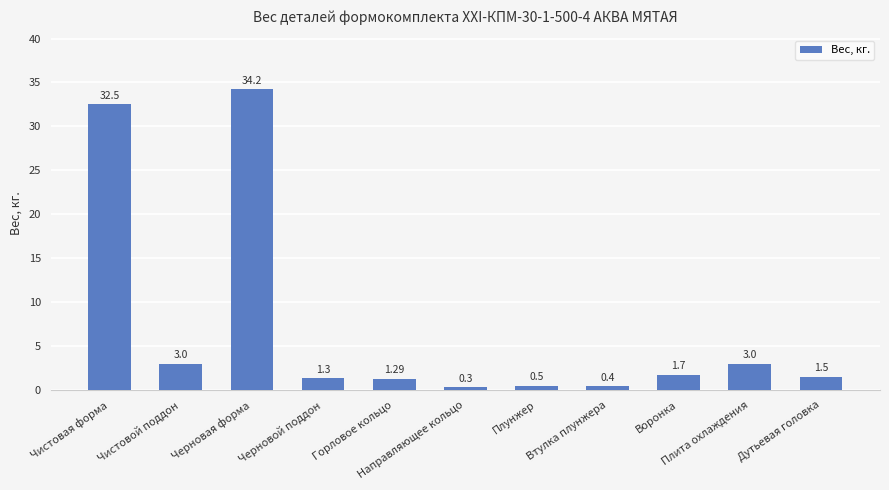

The chart shows a value of 34.2 at Черновая форма. True or false?

True